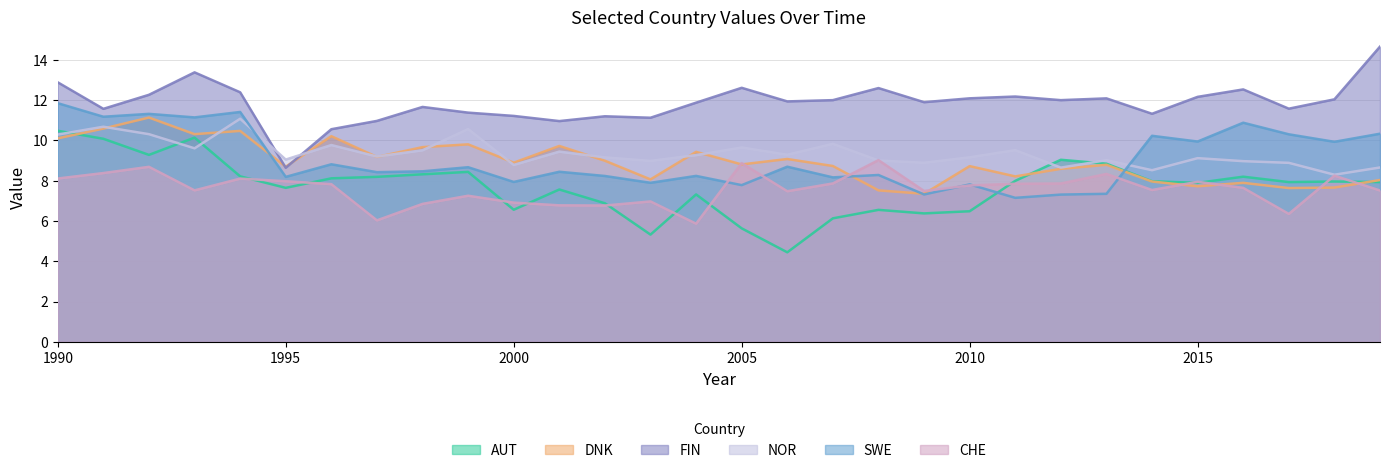

Does the chart have visible grid lines?

Yes